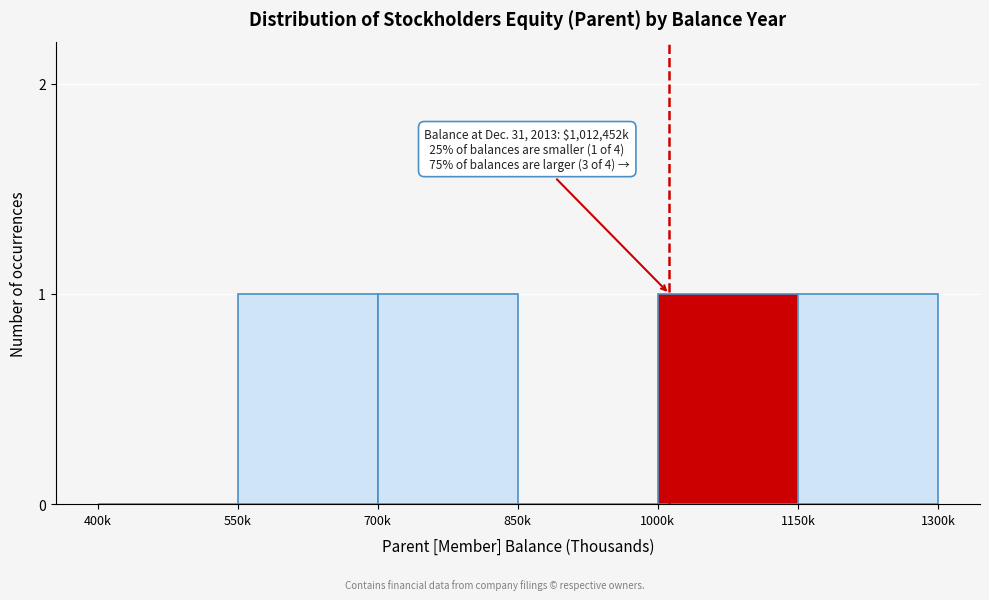

Reading left to right, transcribe all the data shown in this chart.

400k=0	550k=1	700k=1	850k=0	1000k=1	1150k=1